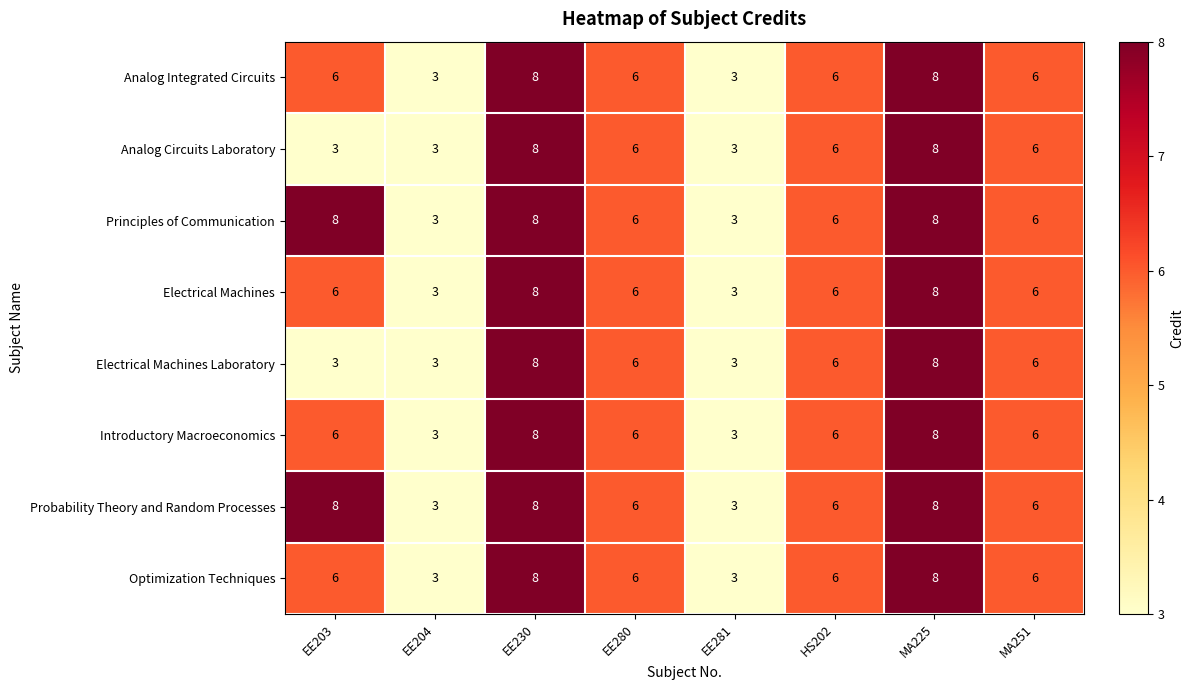

What is the total value across all series at EE280?

48